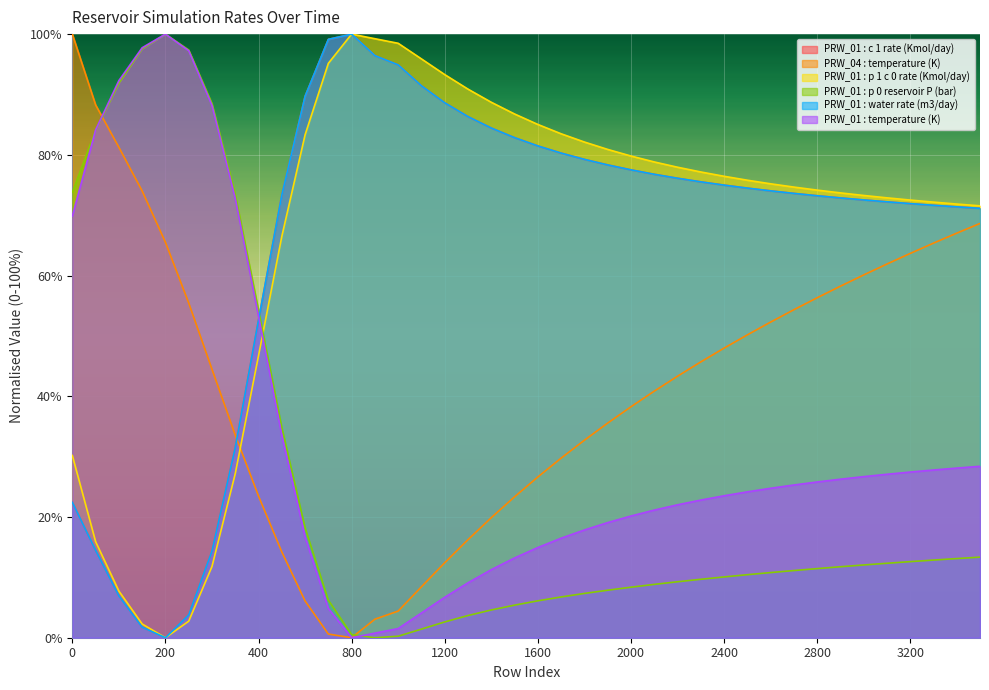

How many data points in PRW_01 : c 1 rate (Kmol/day) are above 0?

39